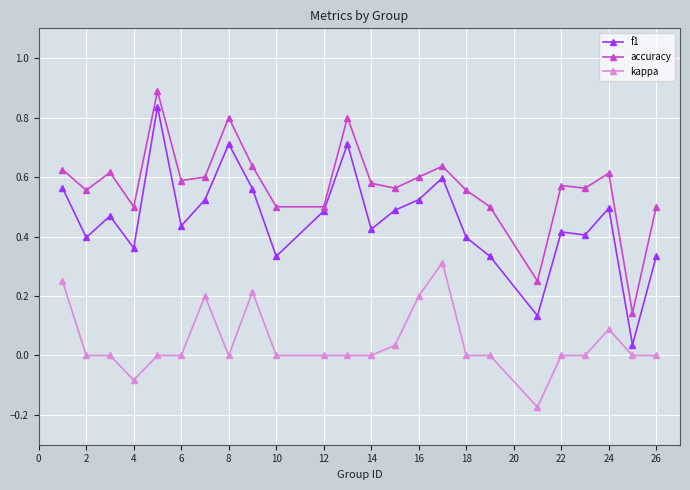

True or false: kappa and accuracy intersect in this chart.

False